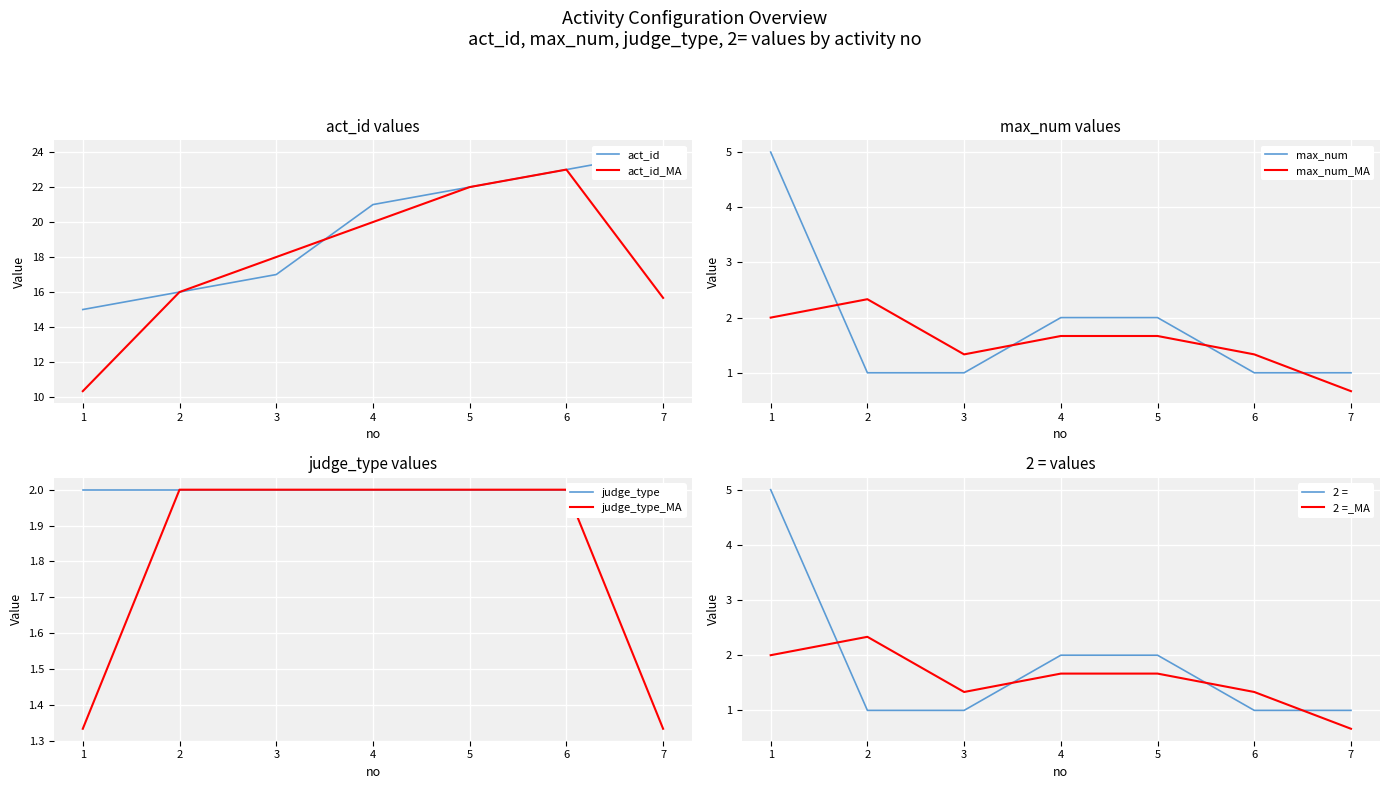

Rank the categories by act_id value from highest to lowest.

7, 6, 5, 4, 3, 2, 1